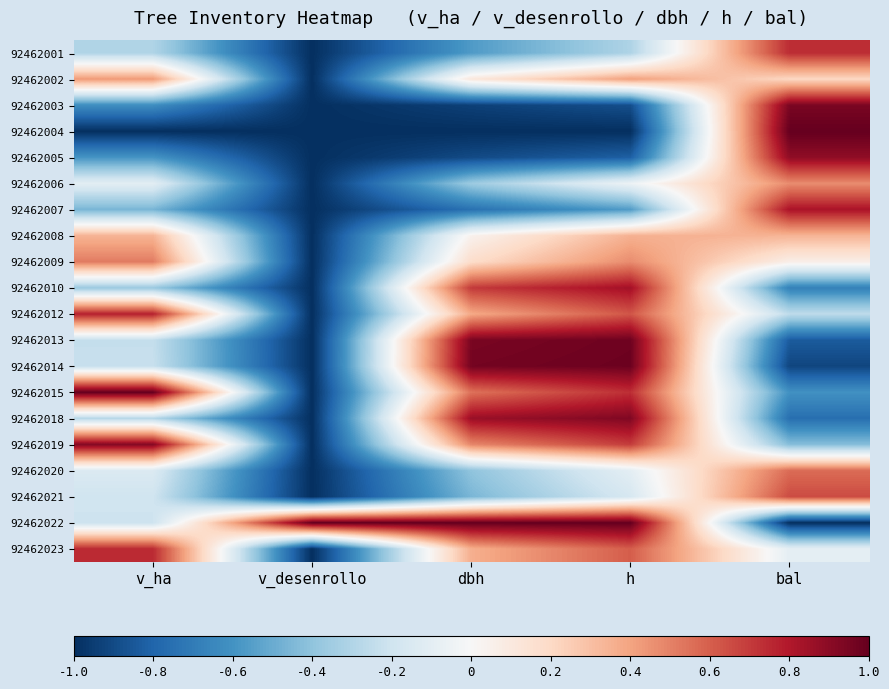

Reading right to left, what are all the values shown in this chart?

92462001: bal=0.7	h=-0.3	dbh=-0.6	v_desenrollo=-1.0	v_ha=-0.3
92462002: bal=0.2	h=0.4	dbh=0.1	v_desenrollo=-1.0	v_ha=0.4
92462003: bal=0.9	h=-0.9	dbh=-0.9	v_desenrollo=-1.0	v_ha=-0.6
92462004: bal=1.0	h=-1.0	dbh=-1.0	v_desenrollo=-1.0	v_ha=-1.0
92462005: bal=0.9	h=-0.8	dbh=-0.9	v_desenrollo=-1.0	v_ha=-0.6
92462006: bal=0.5	h=-0.1	dbh=-0.4	v_desenrollo=-1.0	v_ha=-0.1
92462007: bal=0.8	h=-0.6	dbh=-0.7	v_desenrollo=-1.0	v_ha=-0.5
92462008: bal=0.3	h=0.4	dbh=0.0	v_desenrollo=-1.0	v_ha=0.3
92462009: bal=0.1	h=0.5	dbh=0.2	v_desenrollo=-1.0	v_ha=0.5
92462010: bal=-0.7	h=0.8	dbh=0.7	v_desenrollo=-1.0	v_ha=-0.4
92462012: bal=-0.3	h=0.6	dbh=0.4	v_desenrollo=-1.0	v_ha=0.8
92462013: bal=-0.8	h=1.0	dbh=0.9	v_desenrollo=-1.0	v_ha=-0.2
92462014: bal=-0.9	h=1.0	dbh=1.0	v_desenrollo=-1.0	v_ha=-0.2
92462015: bal=-0.6	h=0.7	dbh=0.5	v_desenrollo=-1.0	v_ha=1.0
92462018: bal=-0.8	h=0.9	dbh=0.9	v_desenrollo=-1.0	v_ha=-0.3
92462019: bal=-0.4	h=0.7	dbh=0.5	v_desenrollo=-1.0	v_ha=0.9
92462020: bal=0.6	h=-0.1	dbh=-0.4	v_desenrollo=-1.0	v_ha=-0.1
92462021: bal=0.7	h=-0.2	dbh=-0.5	v_desenrollo=-1.0	v_ha=-0.2
92462022: bal=-1.0	h=1.0	dbh=1.0	v_desenrollo=1.0	v_ha=-0.2
92462023: bal=-0.1	h=0.6	dbh=0.4	v_desenrollo=-1.0	v_ha=0.7